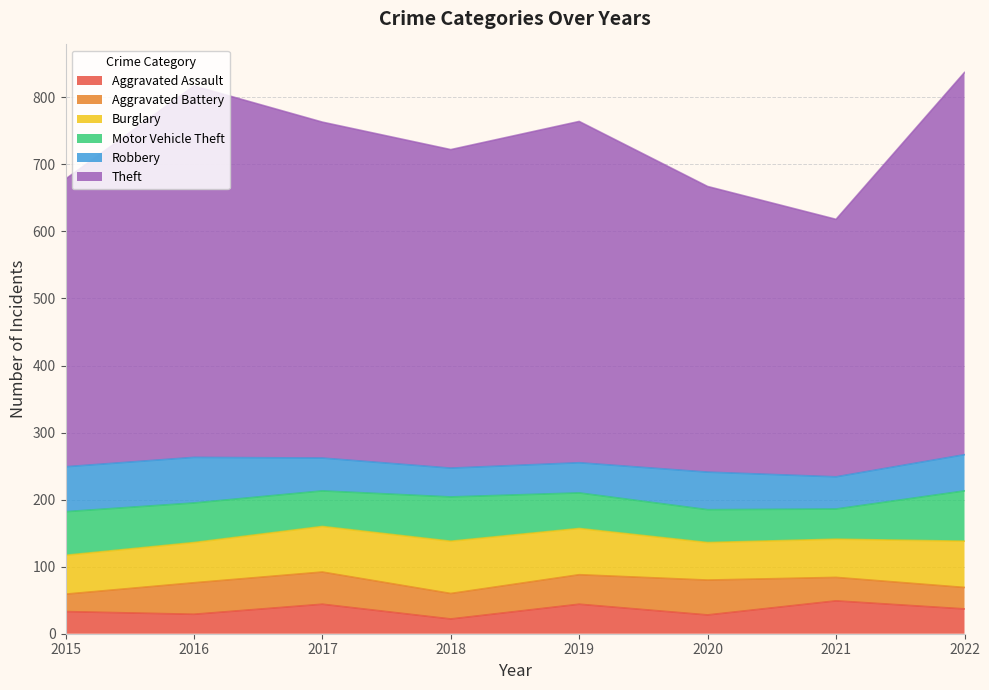

Where is the first local minimum for Aggravated Battery?

2018